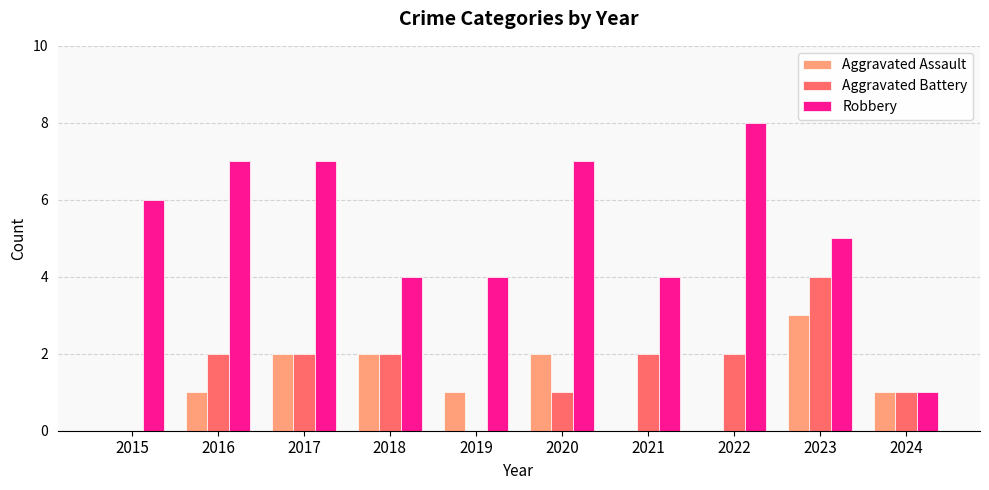

What is the difference between the Aggravated Battery values at 2023 and 2017?

2